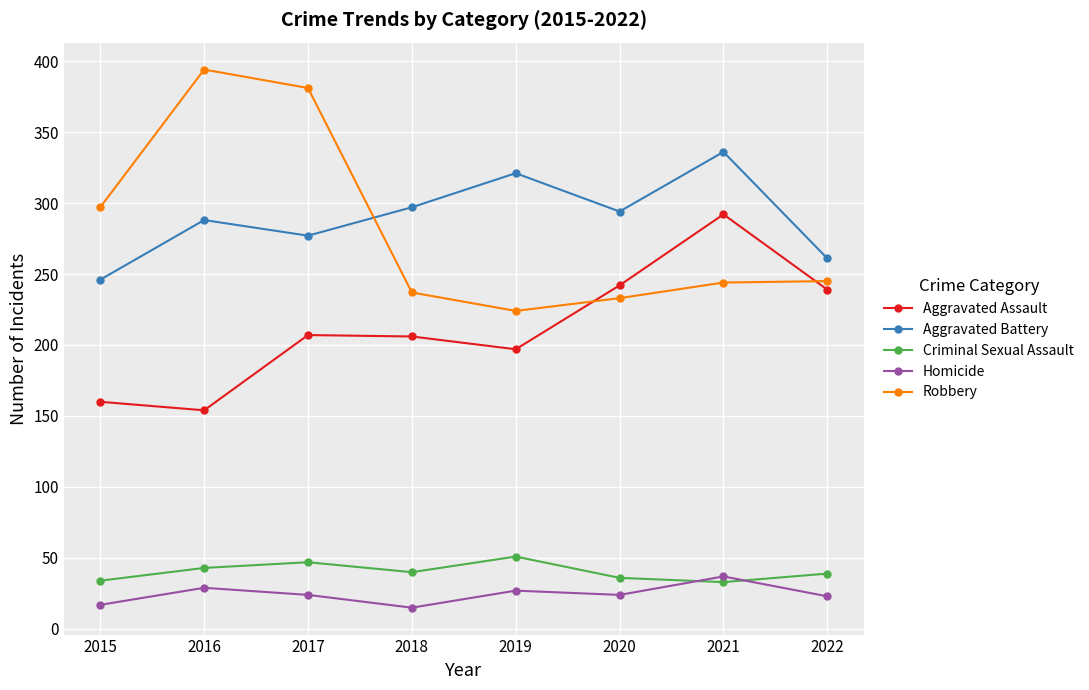

Rank the series at 2018 from highest to lowest value.

Aggravated Battery, Robbery, Aggravated Assault, Criminal Sexual Assault, Homicide